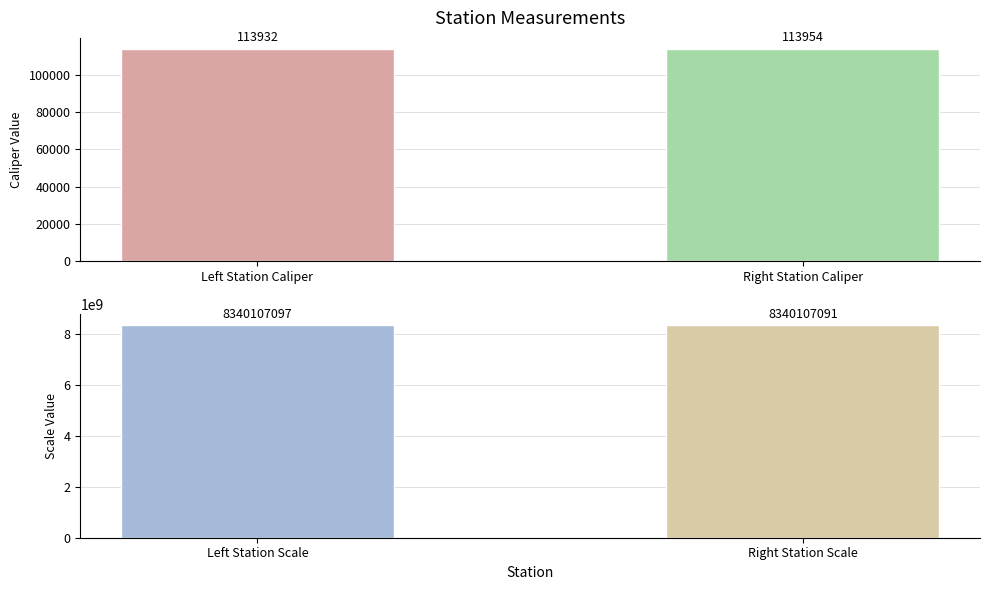

Which category has the lowest value across all series?

Left Station Caliper